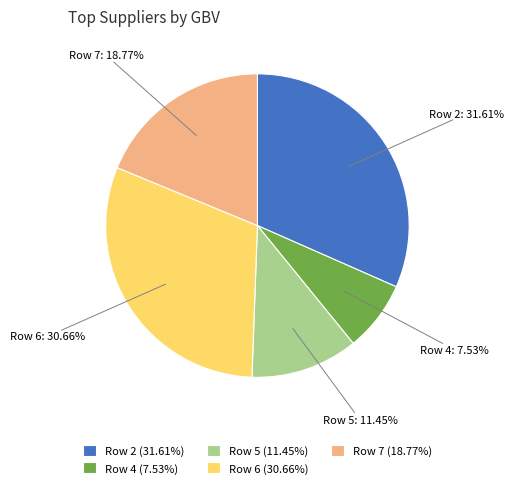

How many segments does this pie chart have?

5